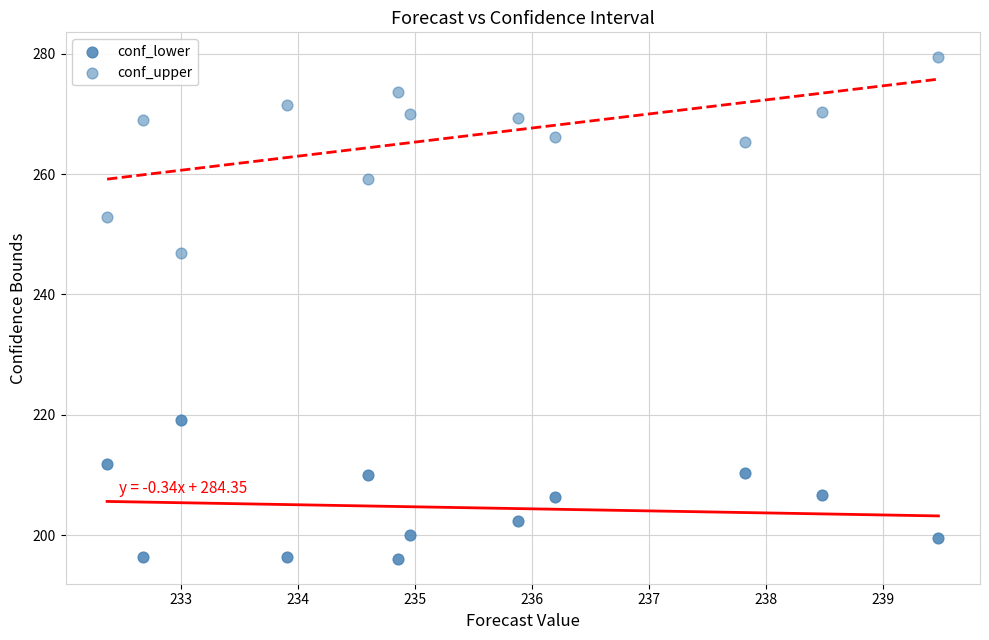

How many points are shown in the scatter plot?

24